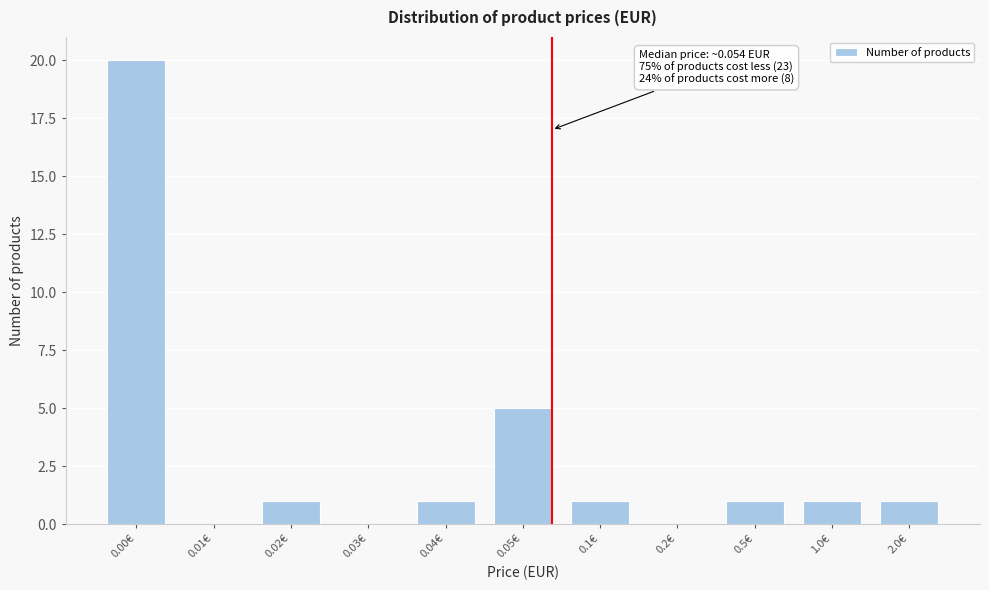

Reading right to left, extract all data points from this chart.

2.0€=1	1.0€=1	0.5€=1	0.2€=0	0.1€=1	0.05€=5	0.04€=1	0.03€=0	0.02€=1	0.01€=0	0.00€=20